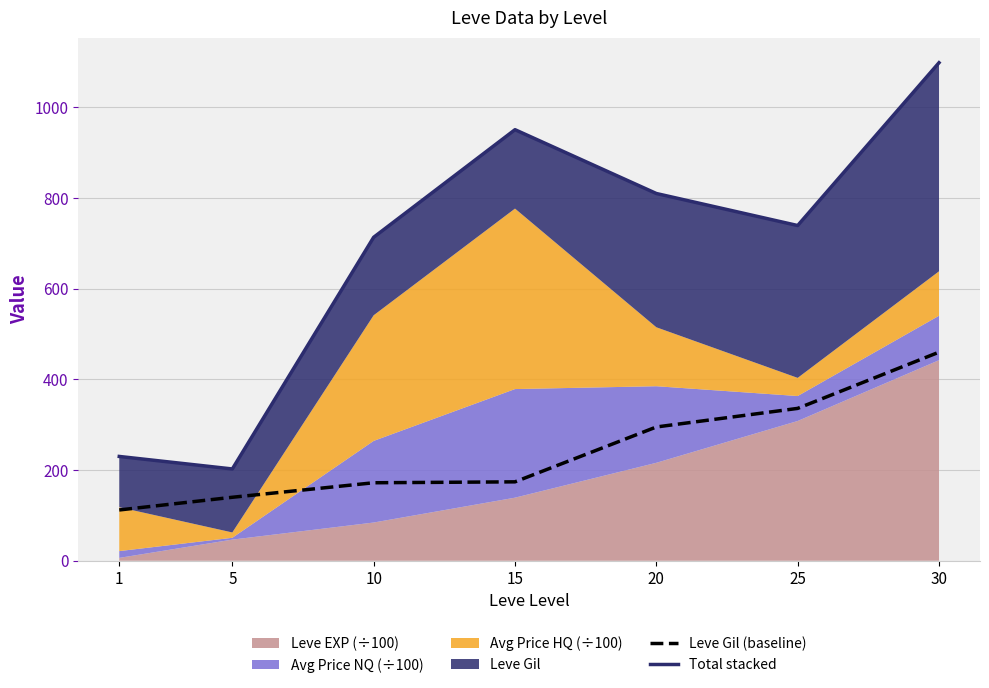

At which category is the sum across all series the highest?

30